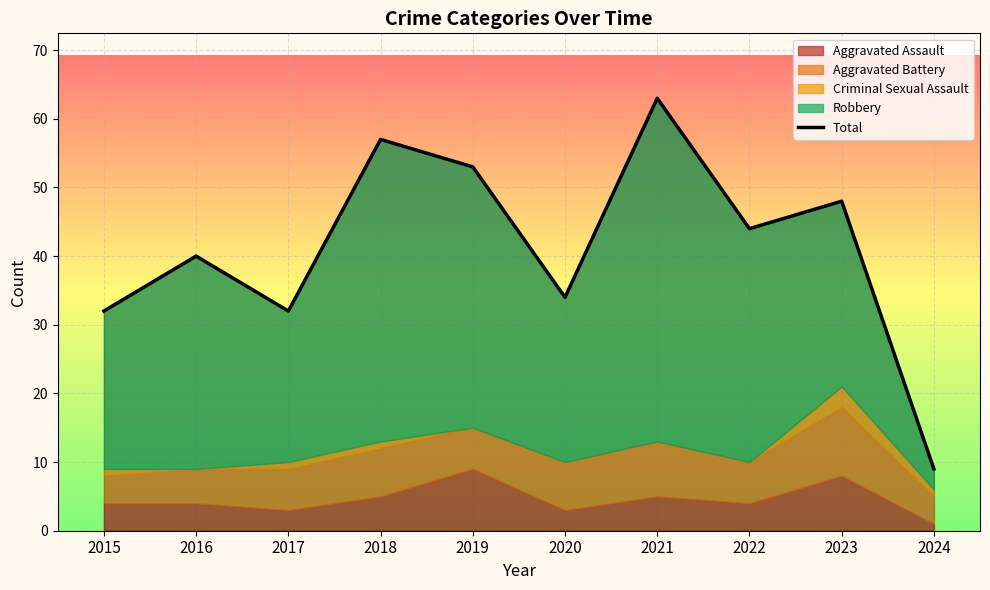

Rank the categories by value from highest to lowest.

2021, 2018, 2019, 2023, 2022, 2016, 2020, 2015, 2017, 2024